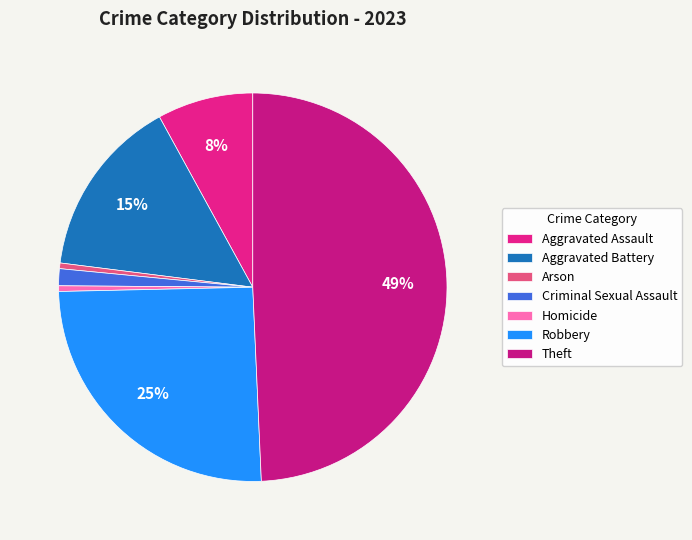

Count the number of slices in the pie.

7